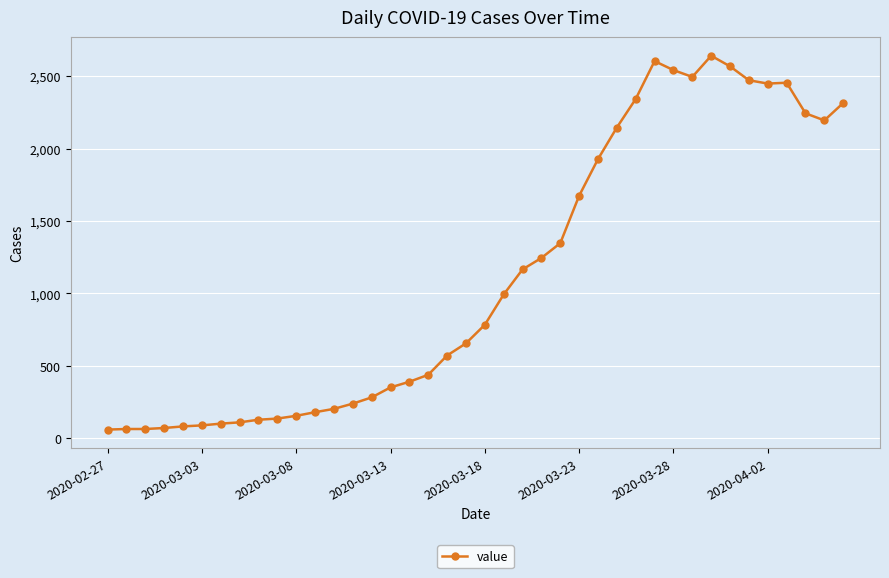

True or false: the data has more than 0 interior local peaks.

True